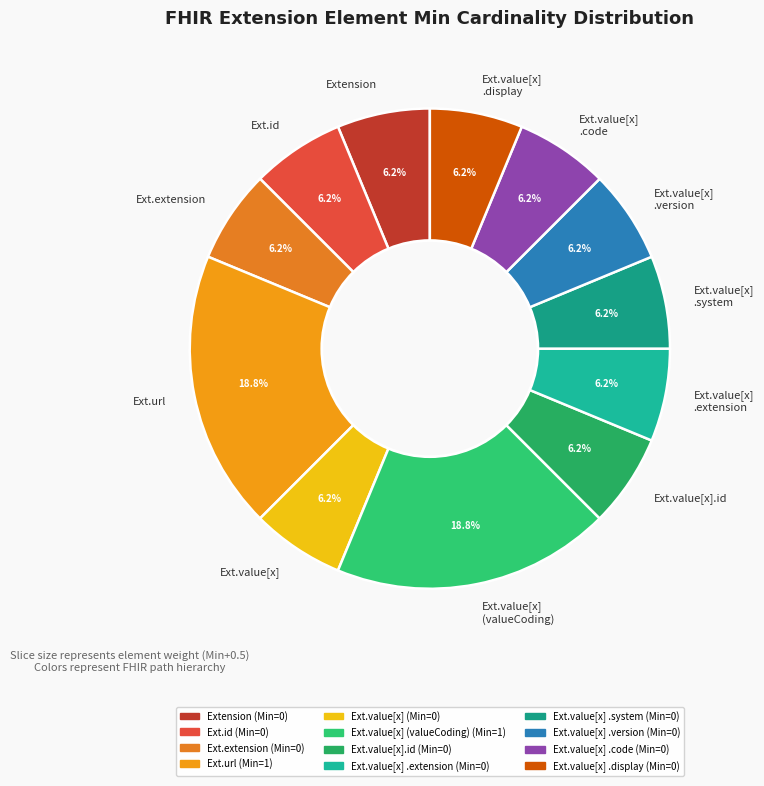

How many slices are in this pie chart?

12